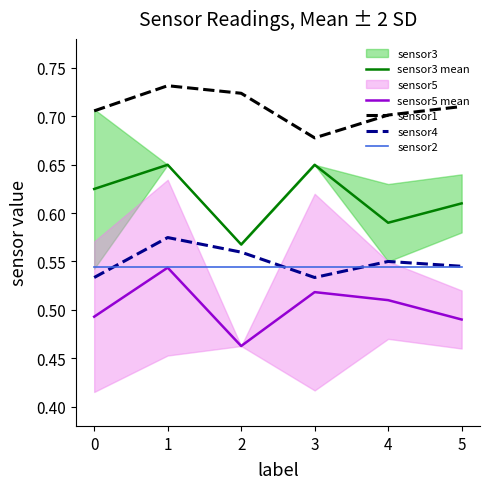

Rank the categories by sensor5 mean value from lowest to highest.

2, 5, 0, 4, 3, 1